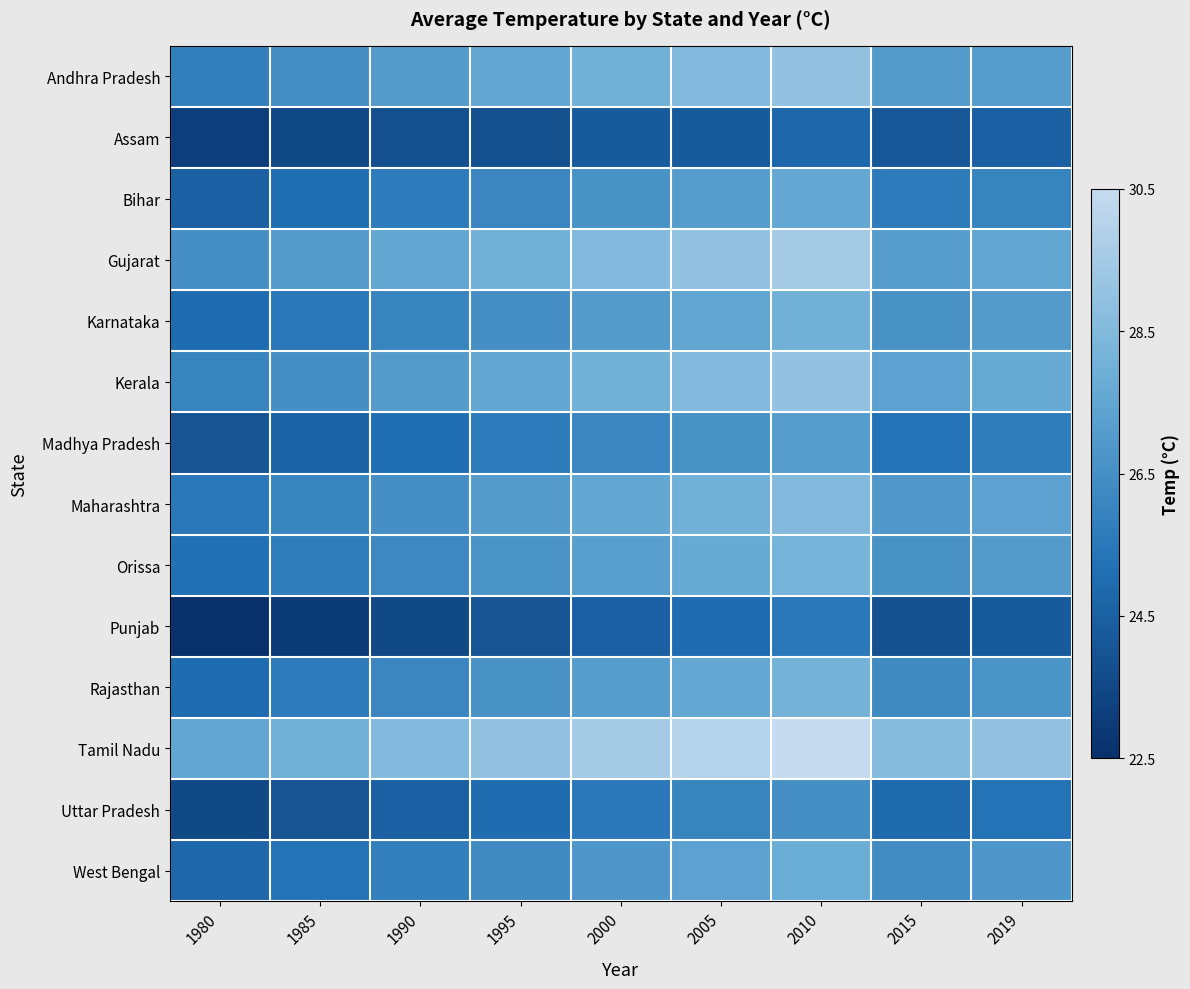

How many series are shown in this chart?

14